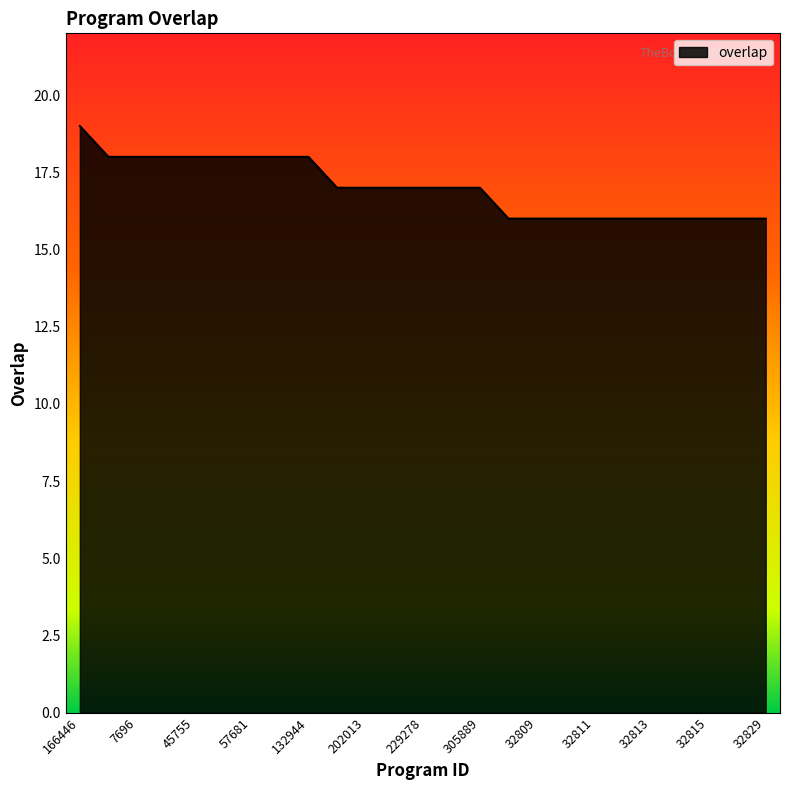

What is the minimum value shown in the chart?

16